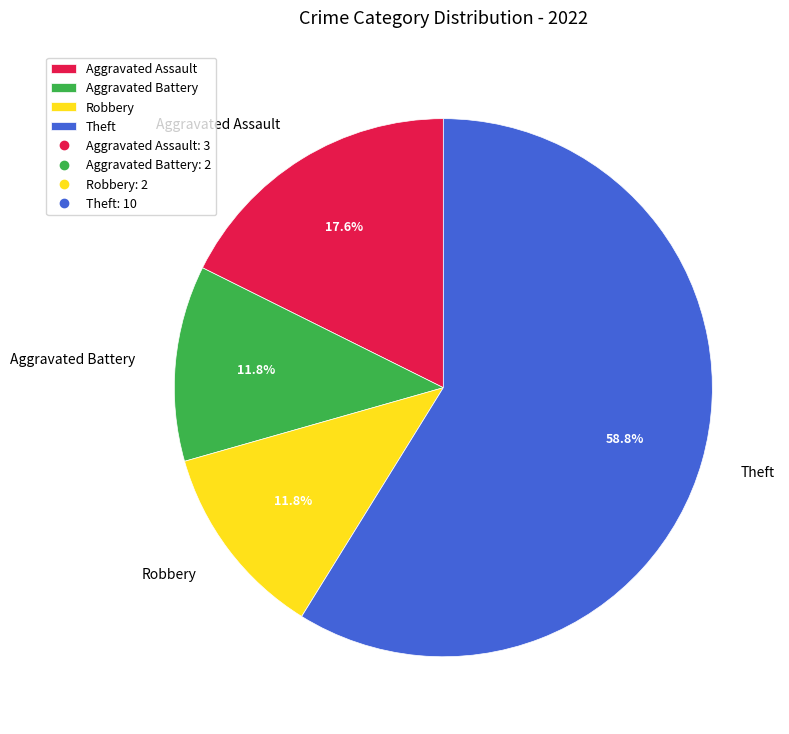

Between Theft and Robbery, which is larger?

Theft